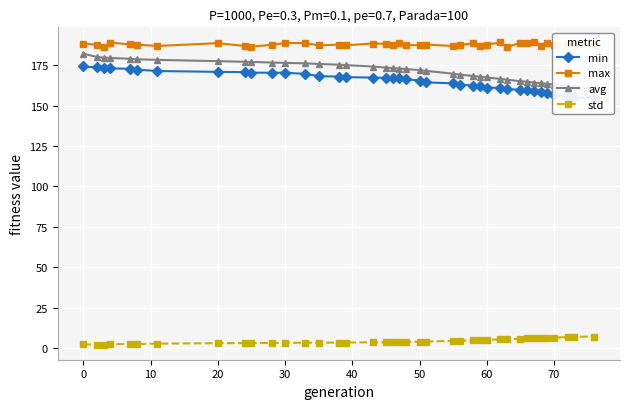

What is the minimum value shown in the chart?

2.2